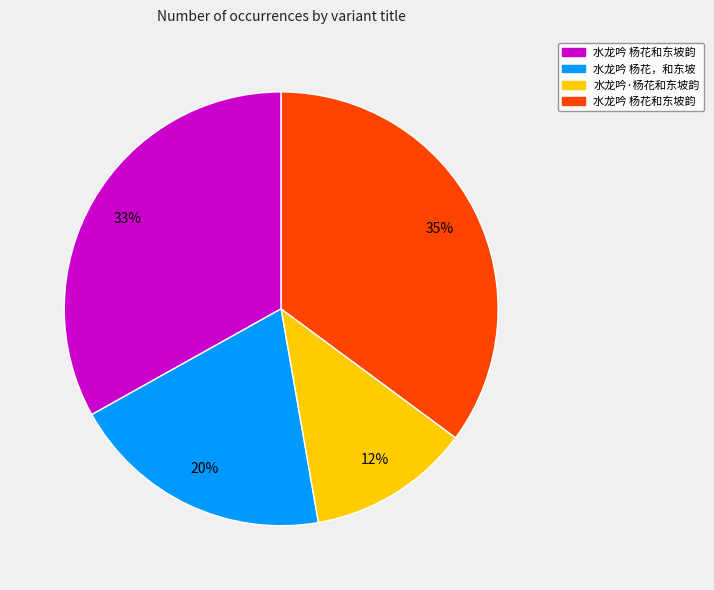

Is there a majority slice in this chart?

No